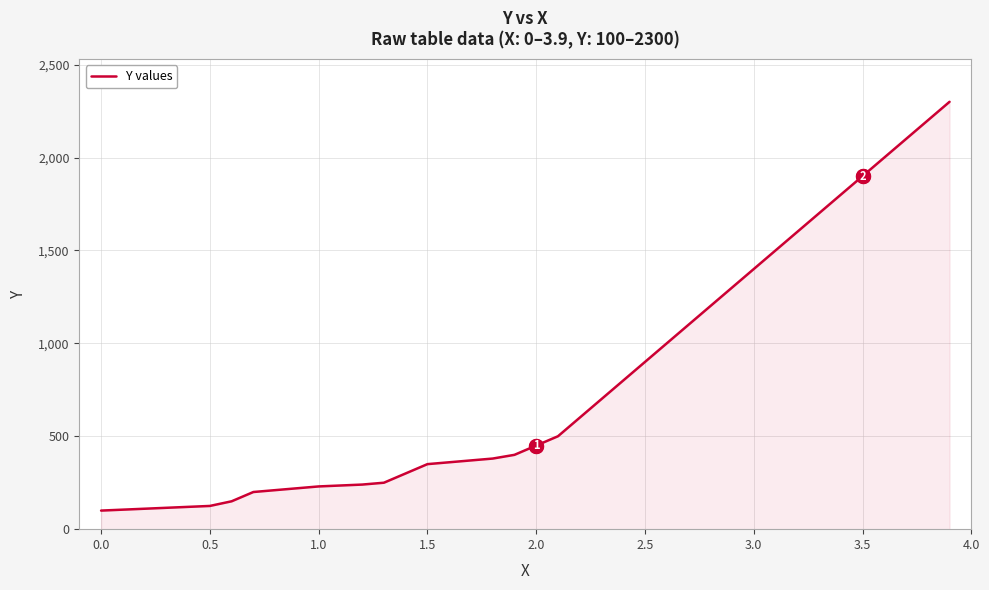

What is the minimum value shown in the chart?

100